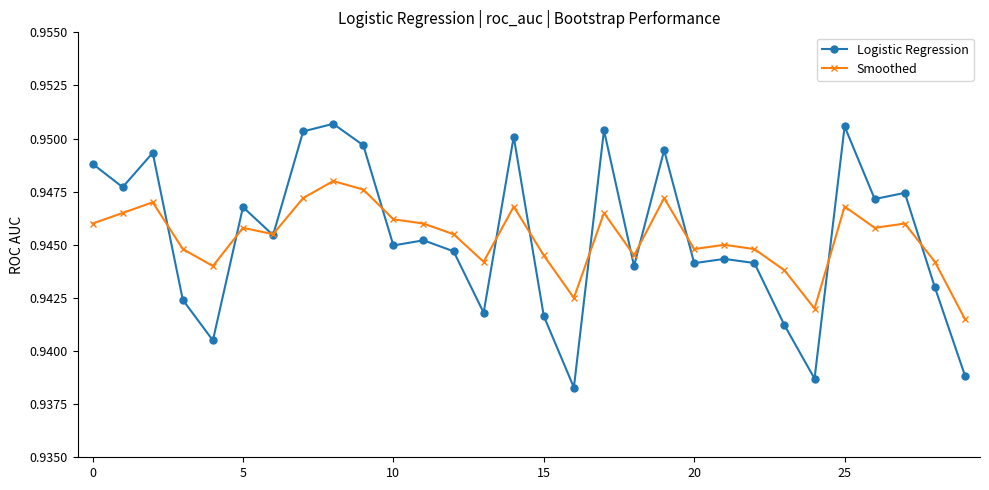

How many interior local peaks does the Smoothed series have?

9